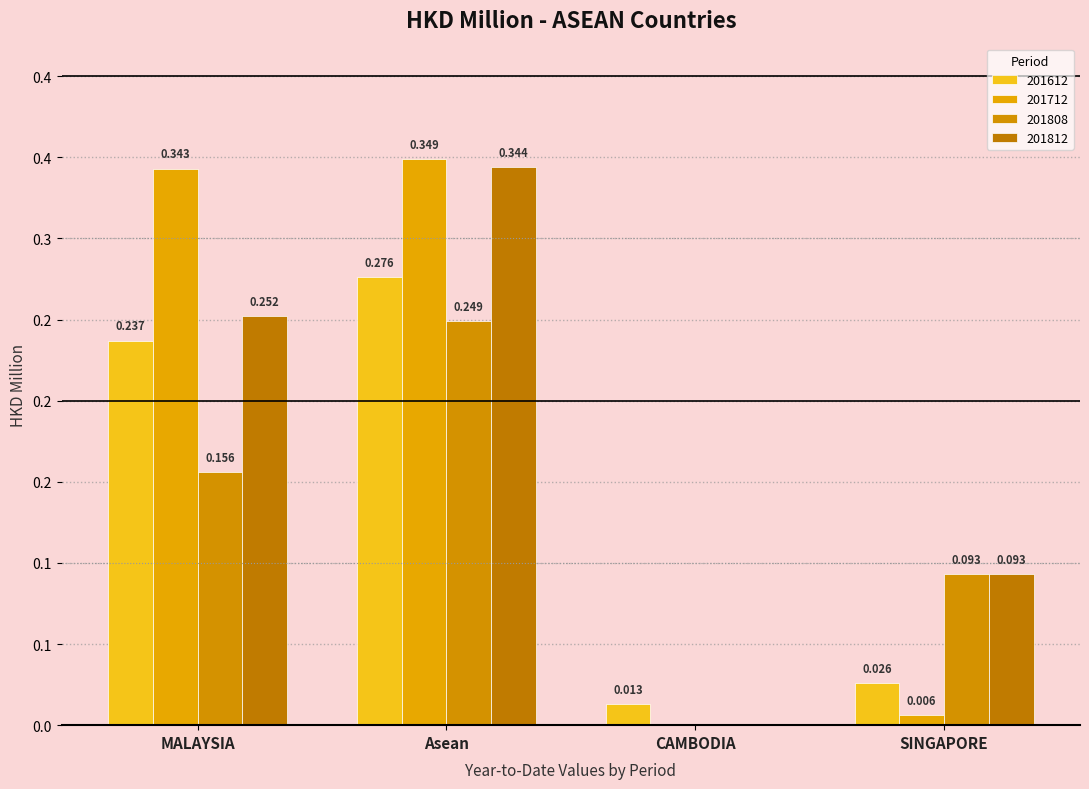

Reading left to right, extract all data points from this chart.

201612: 0.2	0.3	0.0	0.0
201712: 0.3	0.3	0.0	0.0
201808: 0.2	0.2	0.0	0.1
201812: 0.3	0.3	0.0	0.1